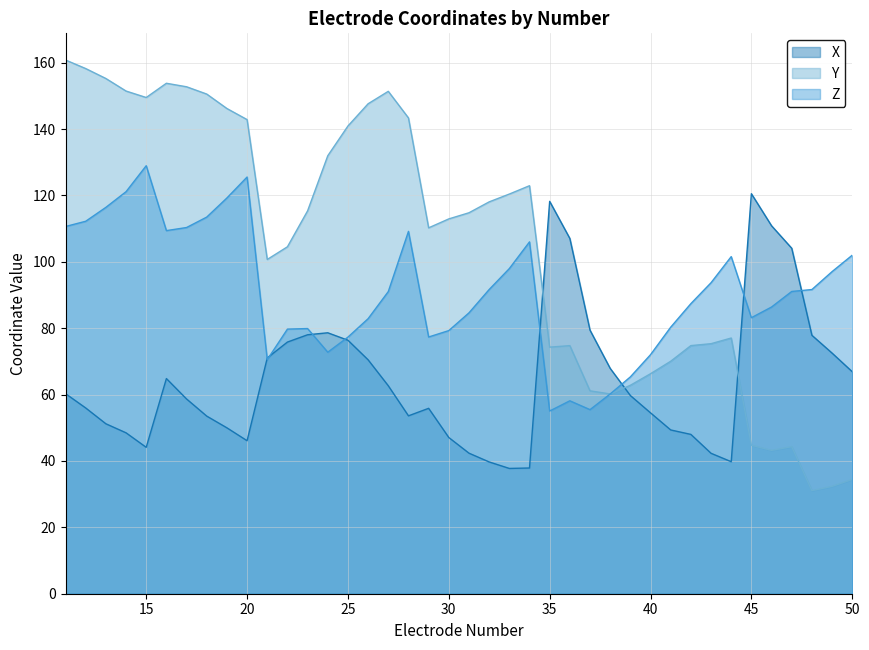

After their last crossing, which series has the higher values: Y or X?

X